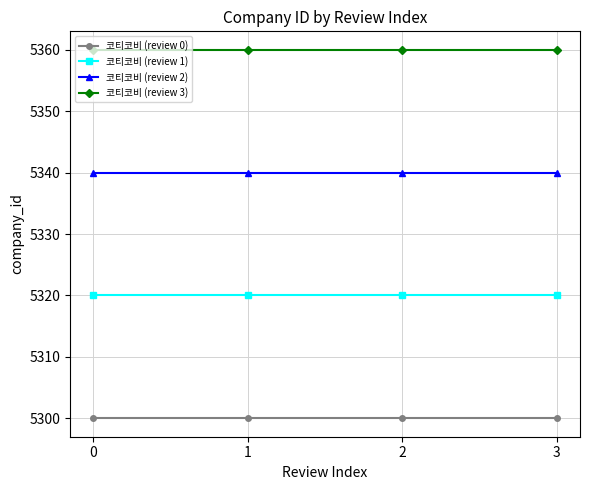

Read the 코티코비 (review 1) value at 3.

5320